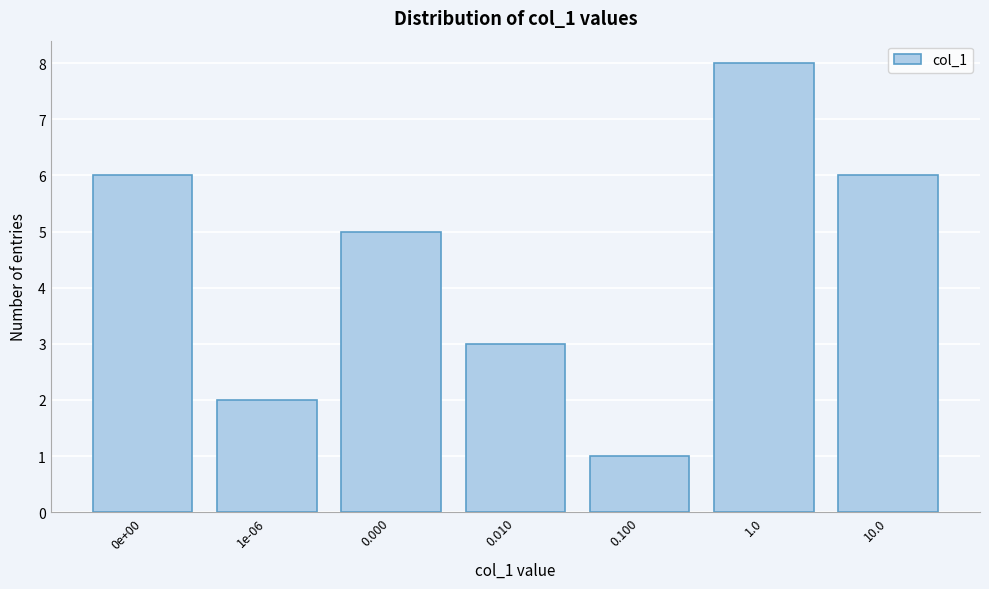

Reading left to right, list all the values displayed in this chart.

0e+00=6	1e-06=2	0.000=5	0.010=3	0.100=1	1.0=8	10.0=6